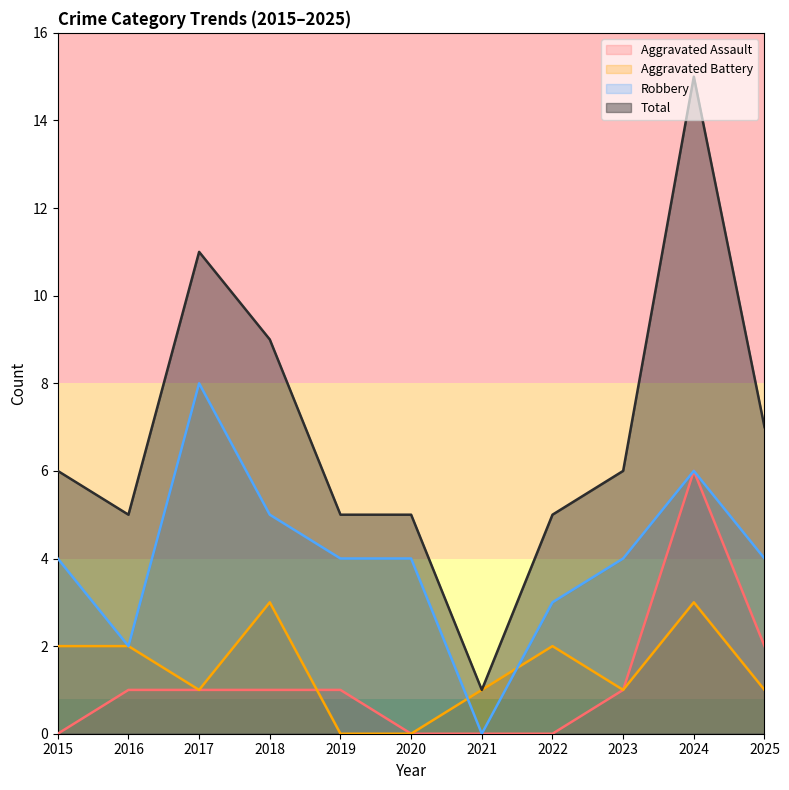

Rank the series by their maximum value, from highest to lowest.

Total, Robbery, Aggravated Assault, Aggravated Battery